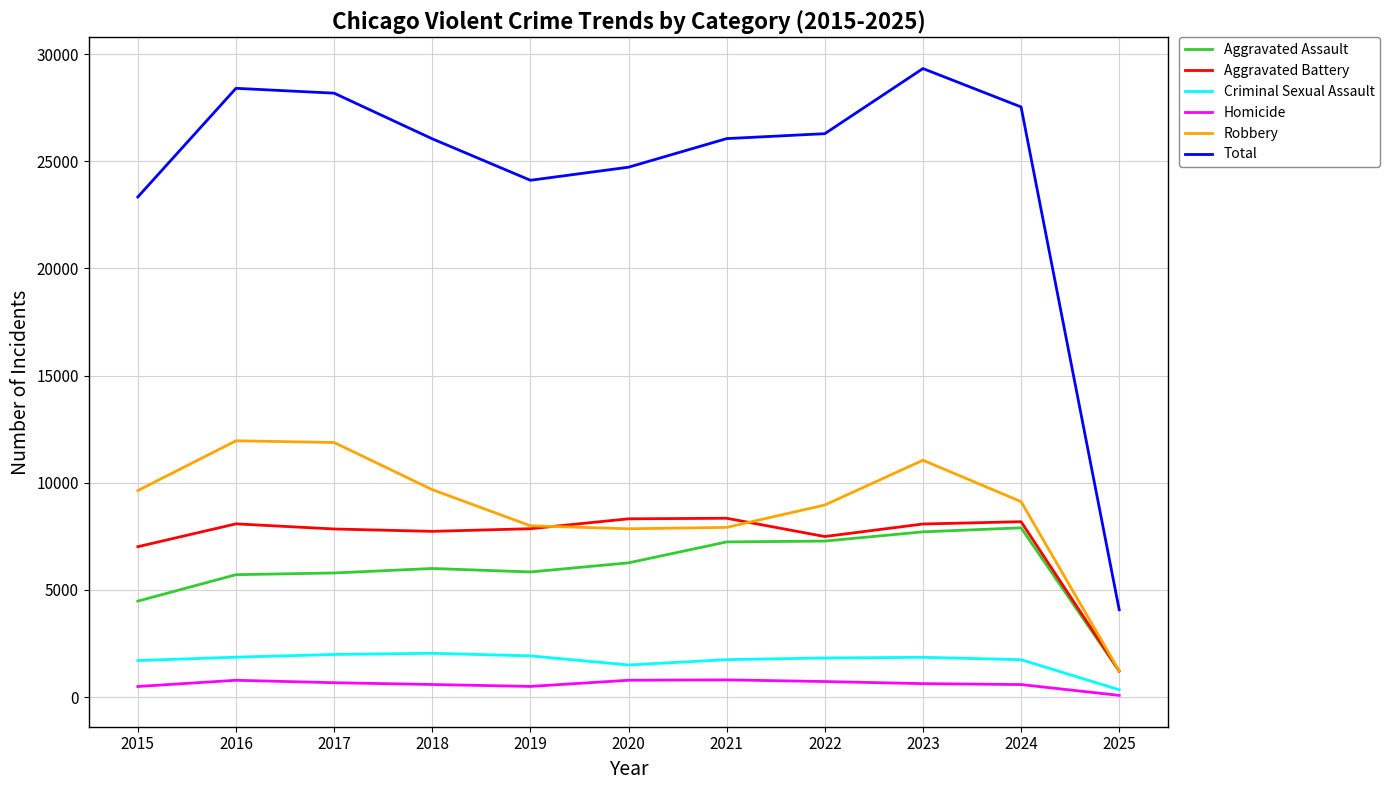

True or false: Robbery and Criminal Sexual Assault intersect in this chart.

False